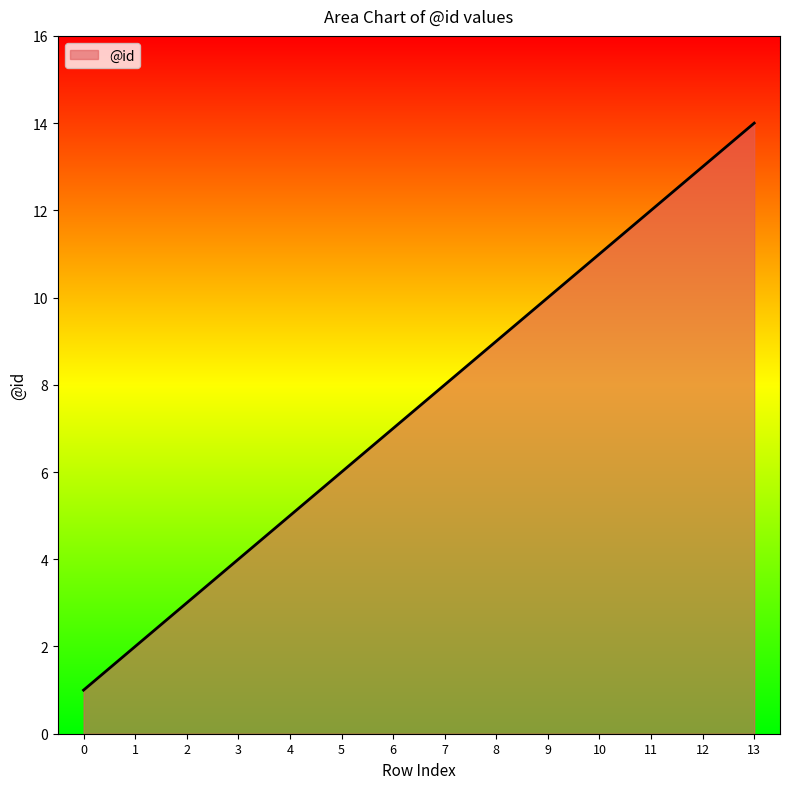

Count the number of data series in this chart.

1